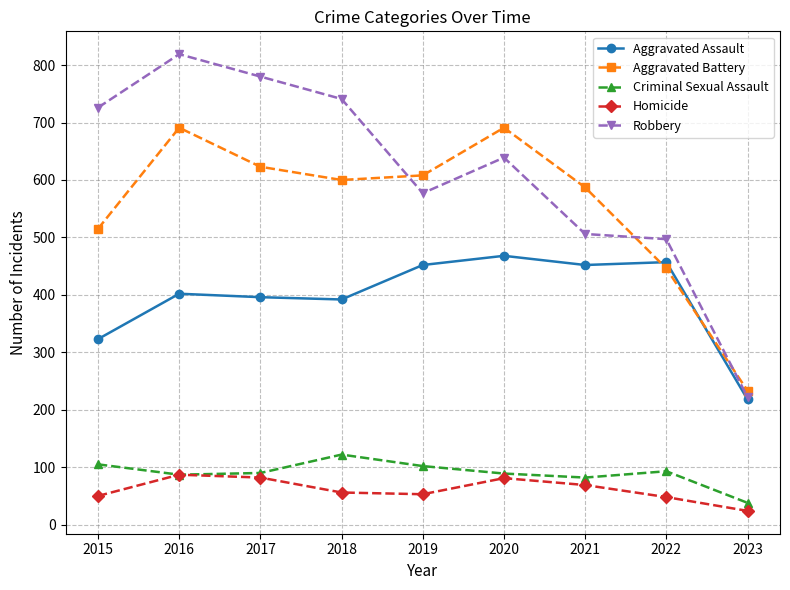

Which series has the widest spread of values?

Robbery